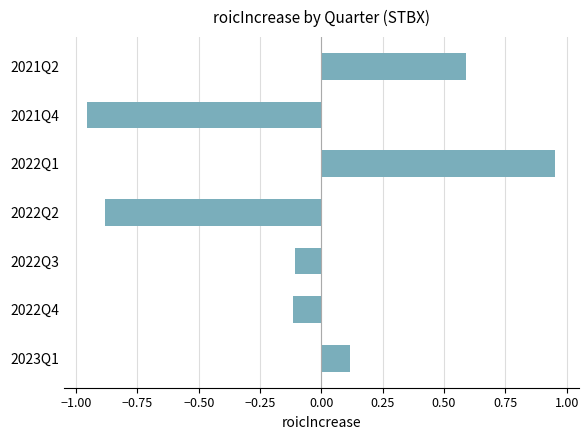

How many distinct data groups are displayed?

1